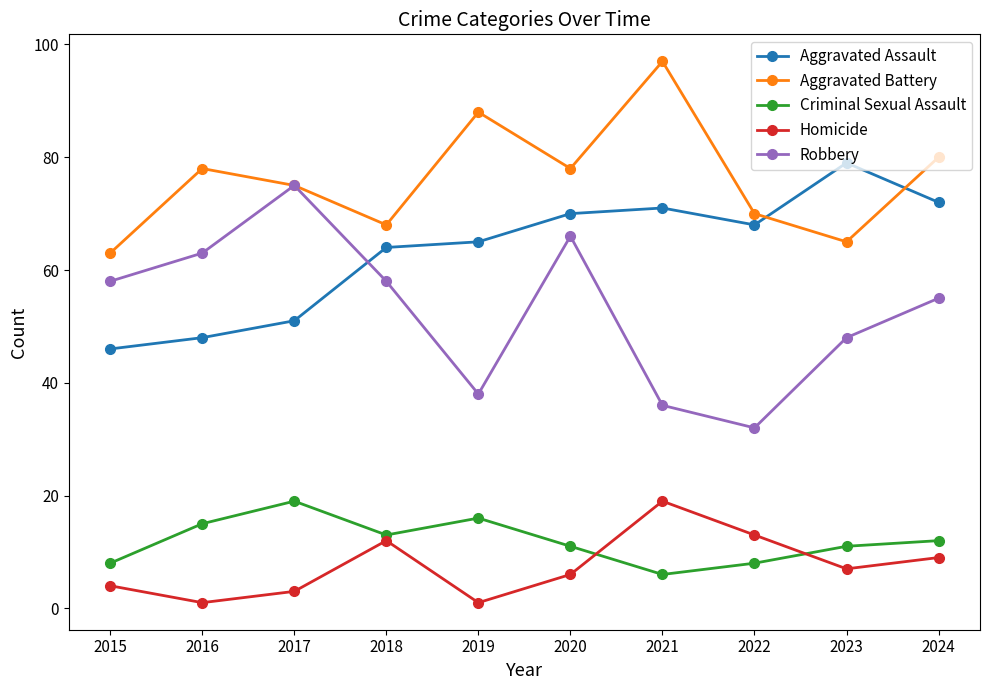

Where is Robbery nearest to the value 53?

2024